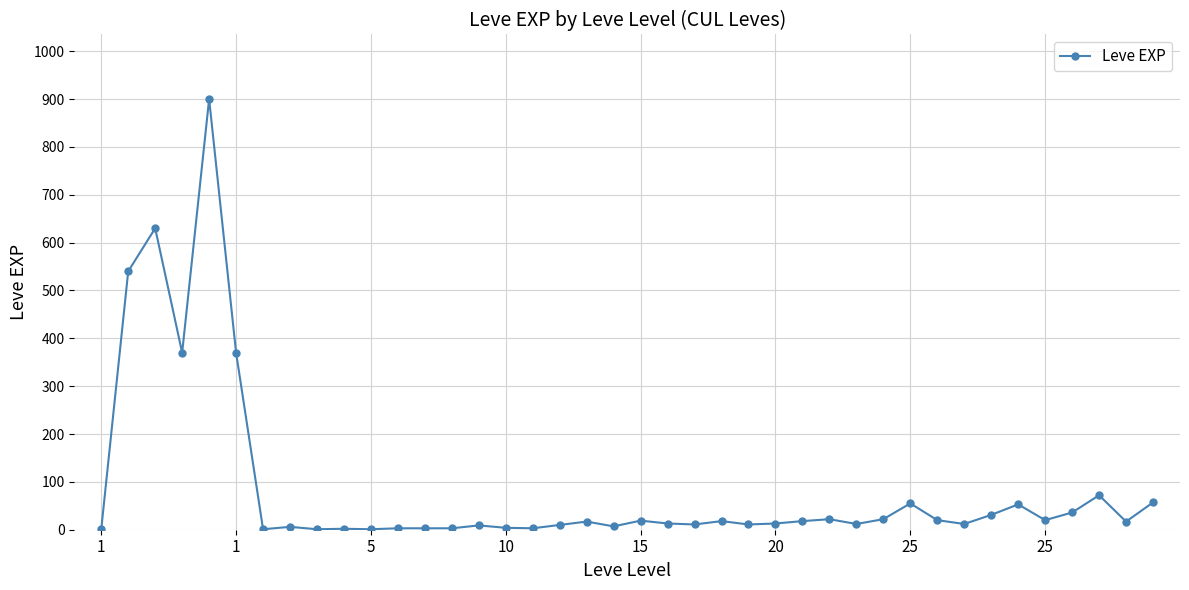

What is the difference between the maximum and minimum values?

899